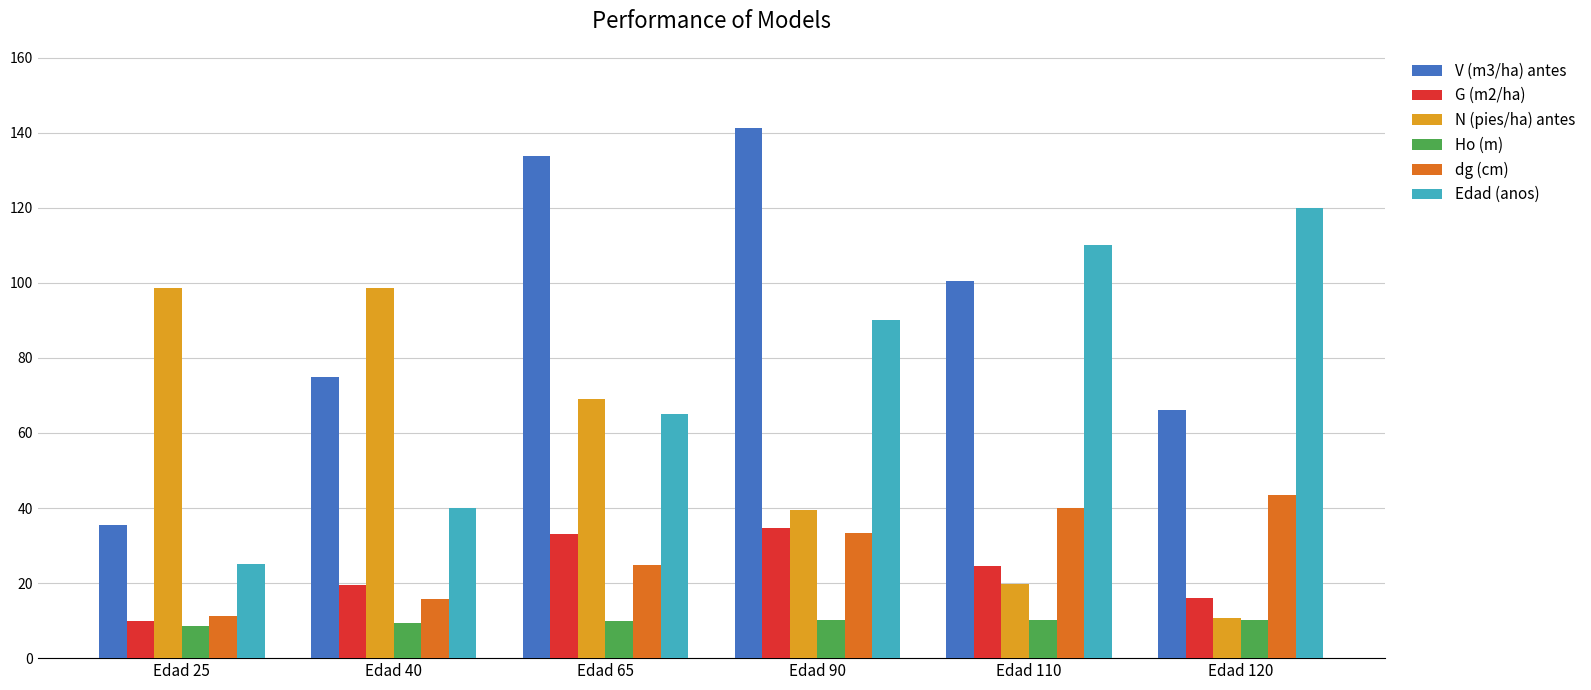

What is the value of the Ho (m) bar at the 4th from the left?

10.0